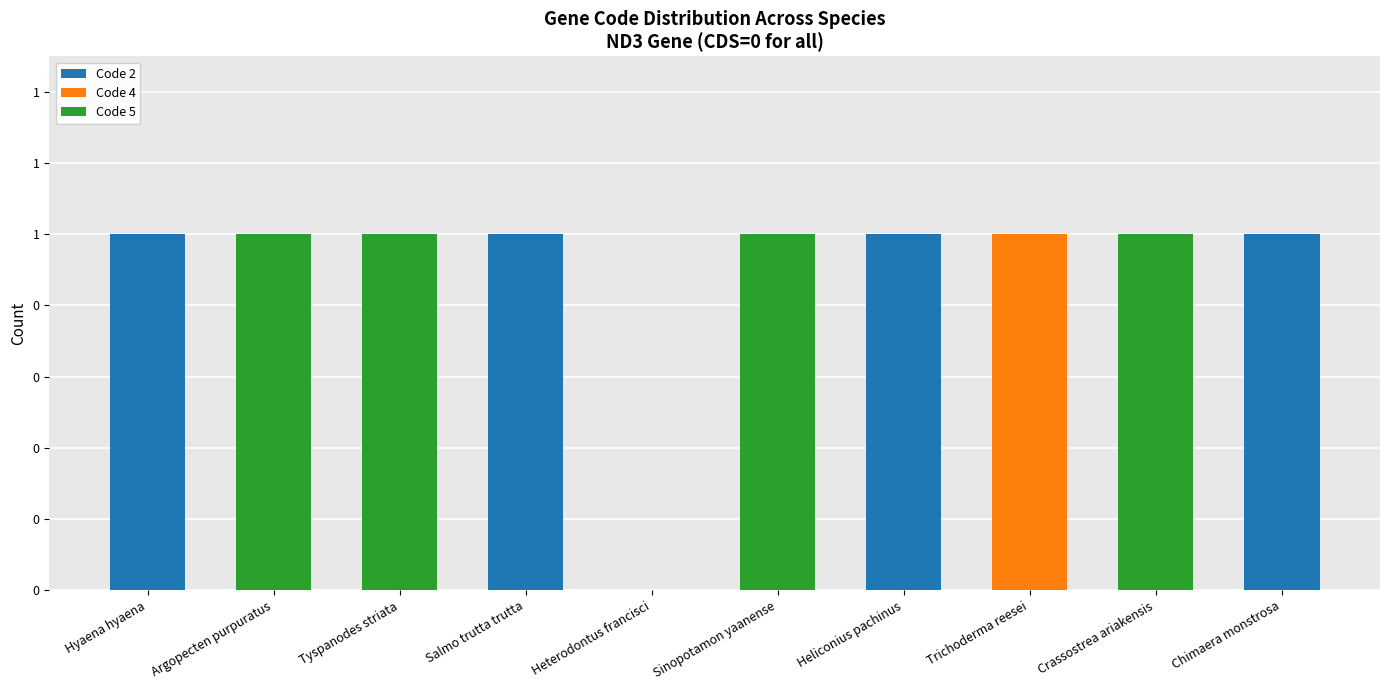

Are the bars grouped side by side (vs. stacked)?

No